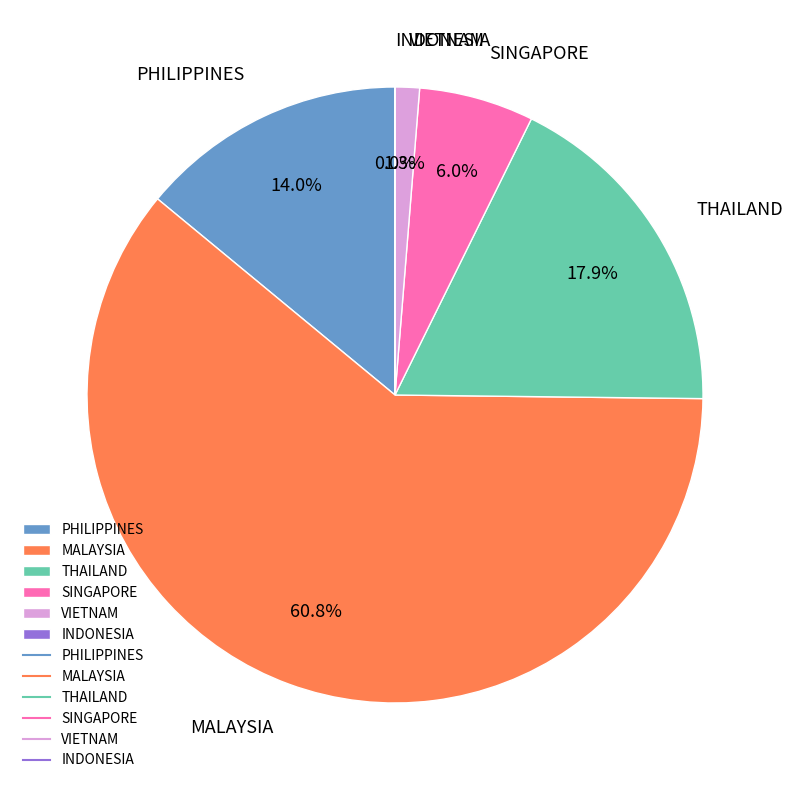

Is the sum of VIETNAM and PHILIPPINES greater than half?

No